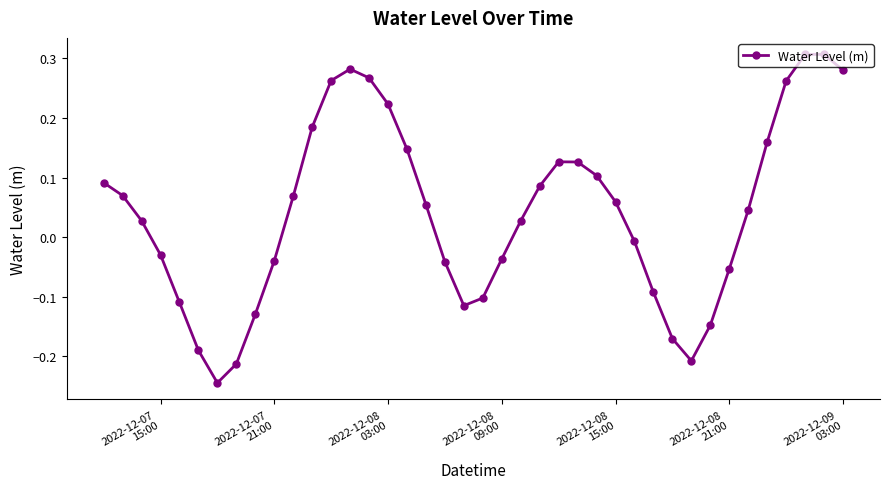

How many interior local valleys (lower than both neighbors) does the data have?

3